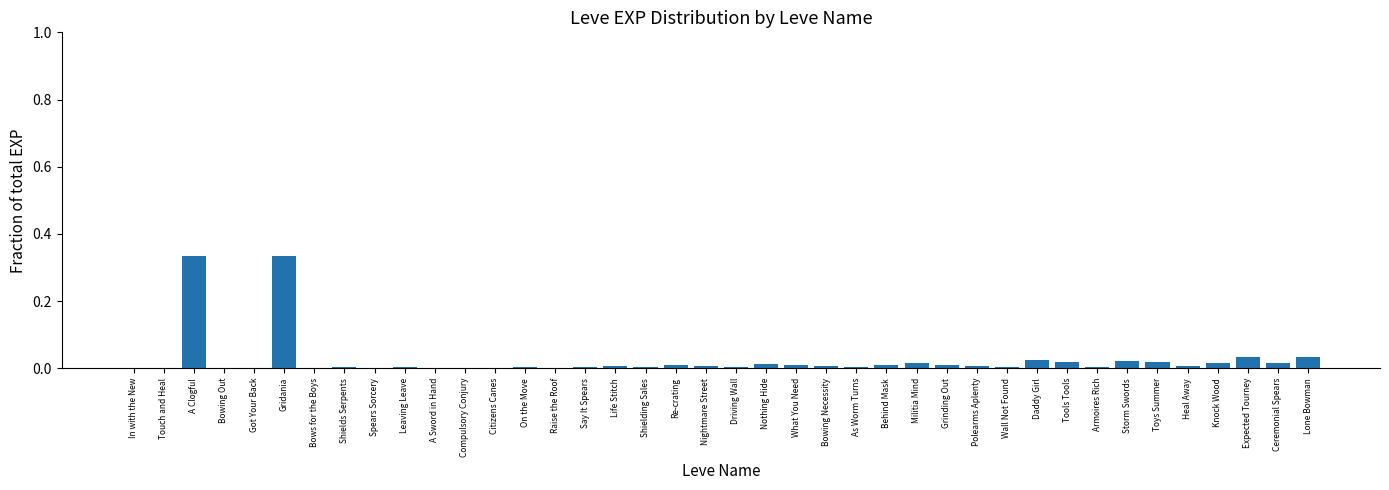

What is the sum of all values?

1.0